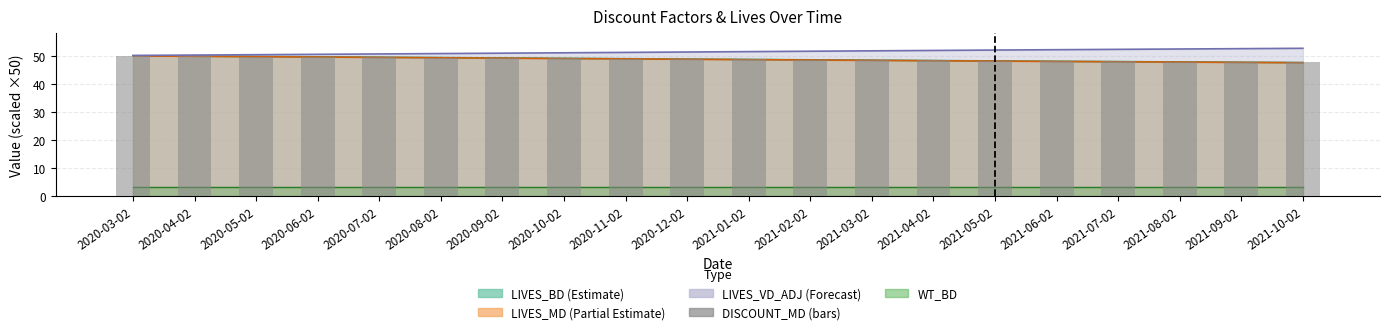

How many values are below 48?

3